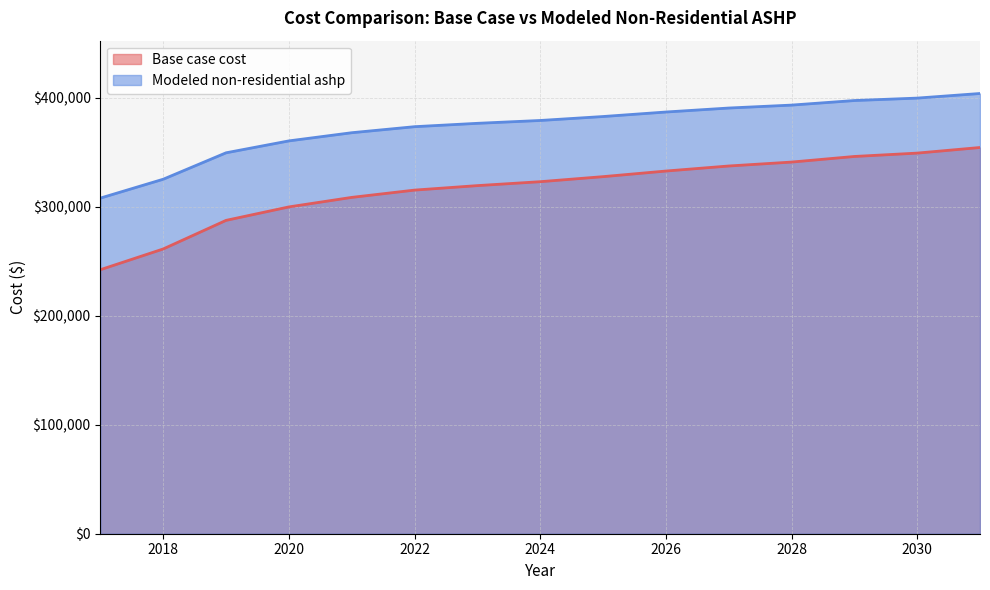

Read the Modeled non-residential ashp value at 2028.

393060.3